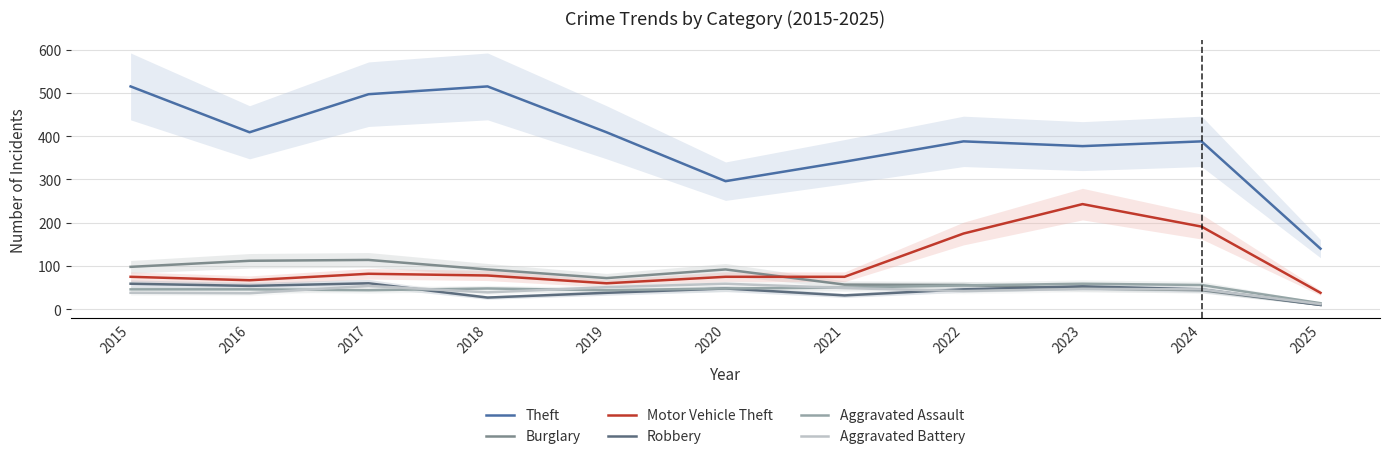

What is the difference between the maximum and minimum values in the Aggravated Battery series?

47